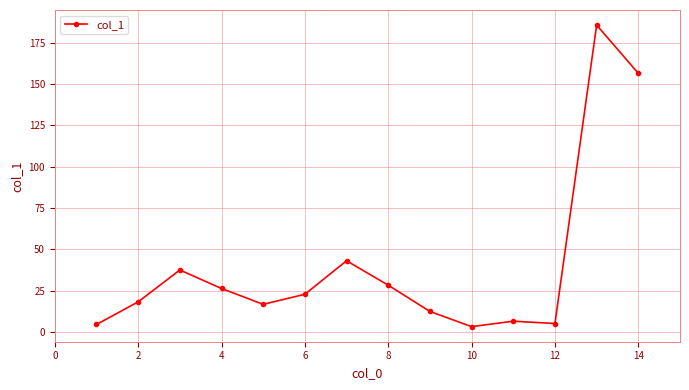

What is the value of the 7th point from the left?

43.1